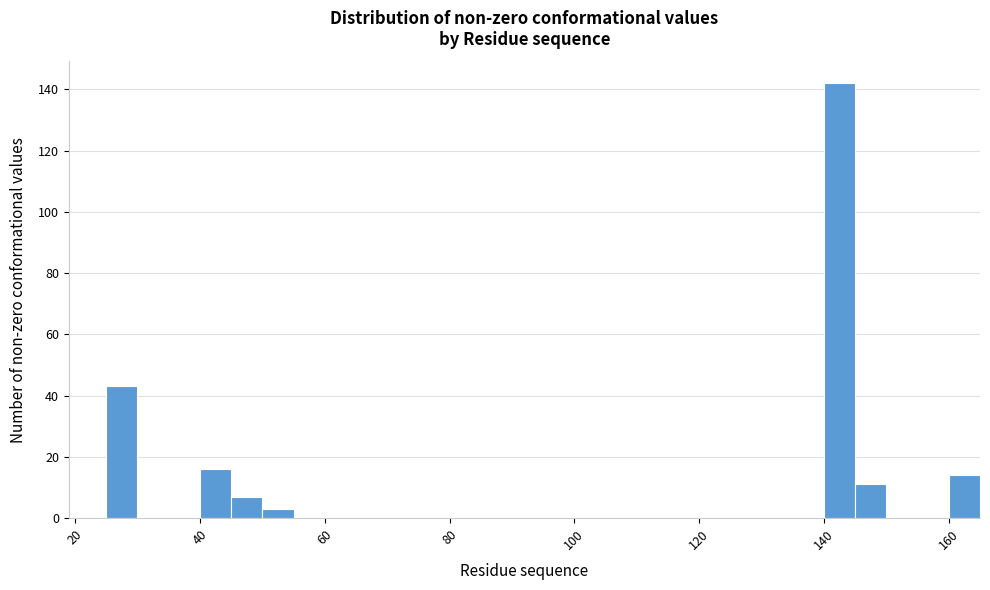

Read against the x-axis, roughly where is the centre of the tallest bar?

142